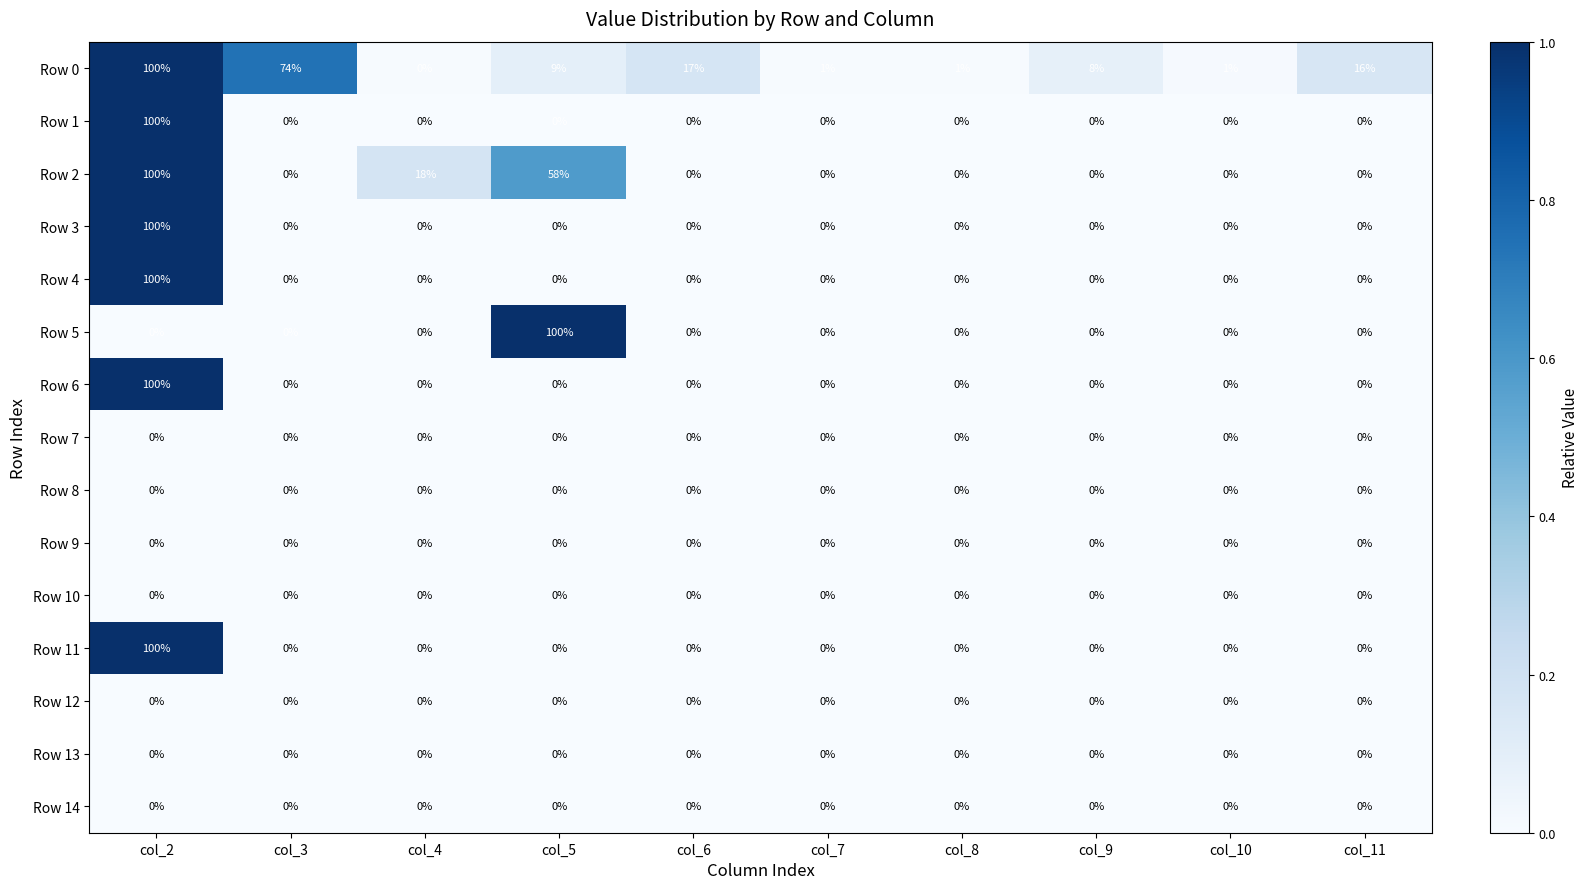

Between col_5 and col_8, which series saw the biggest shift?

Row 5